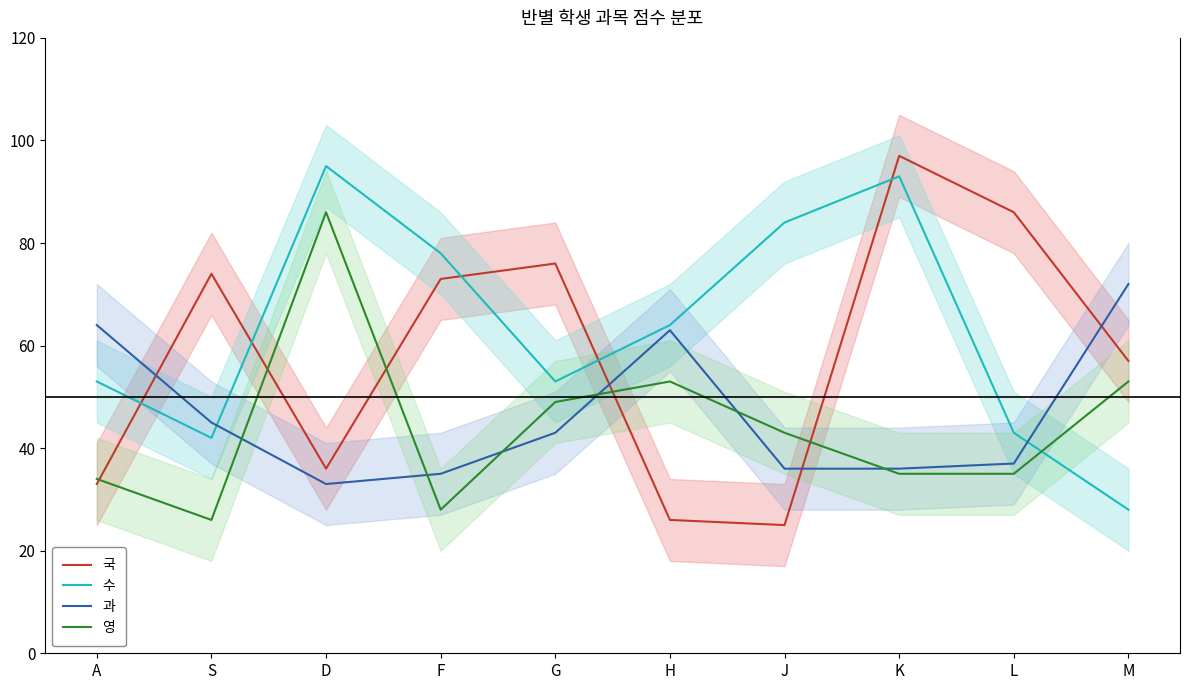

What is the greatest value displayed?

97